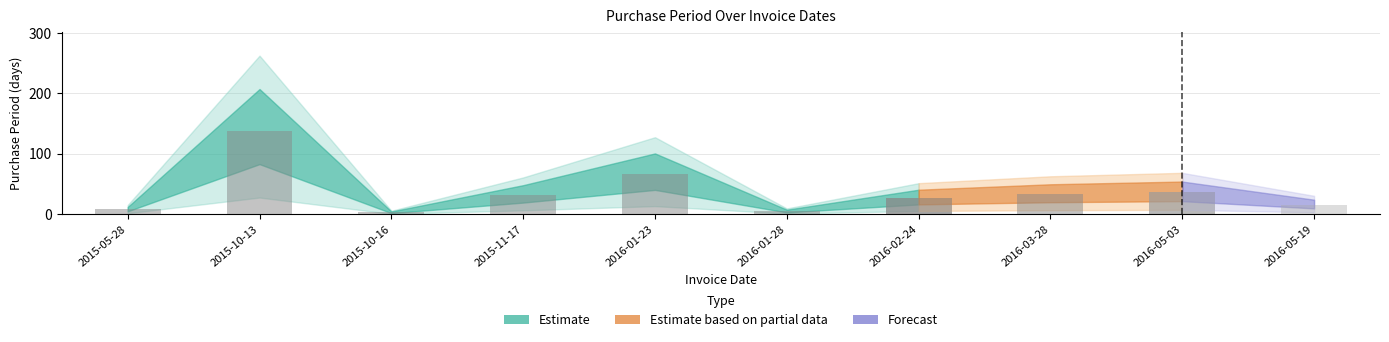

Which category has the lowest value across all series?

2015-10-16